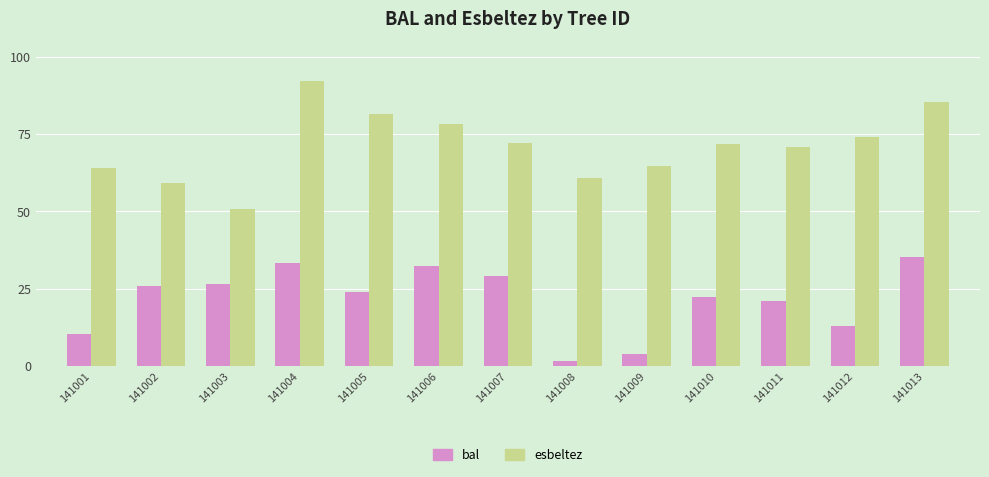

List the series in order of their overall mean, lowest first.

bal, esbeltez